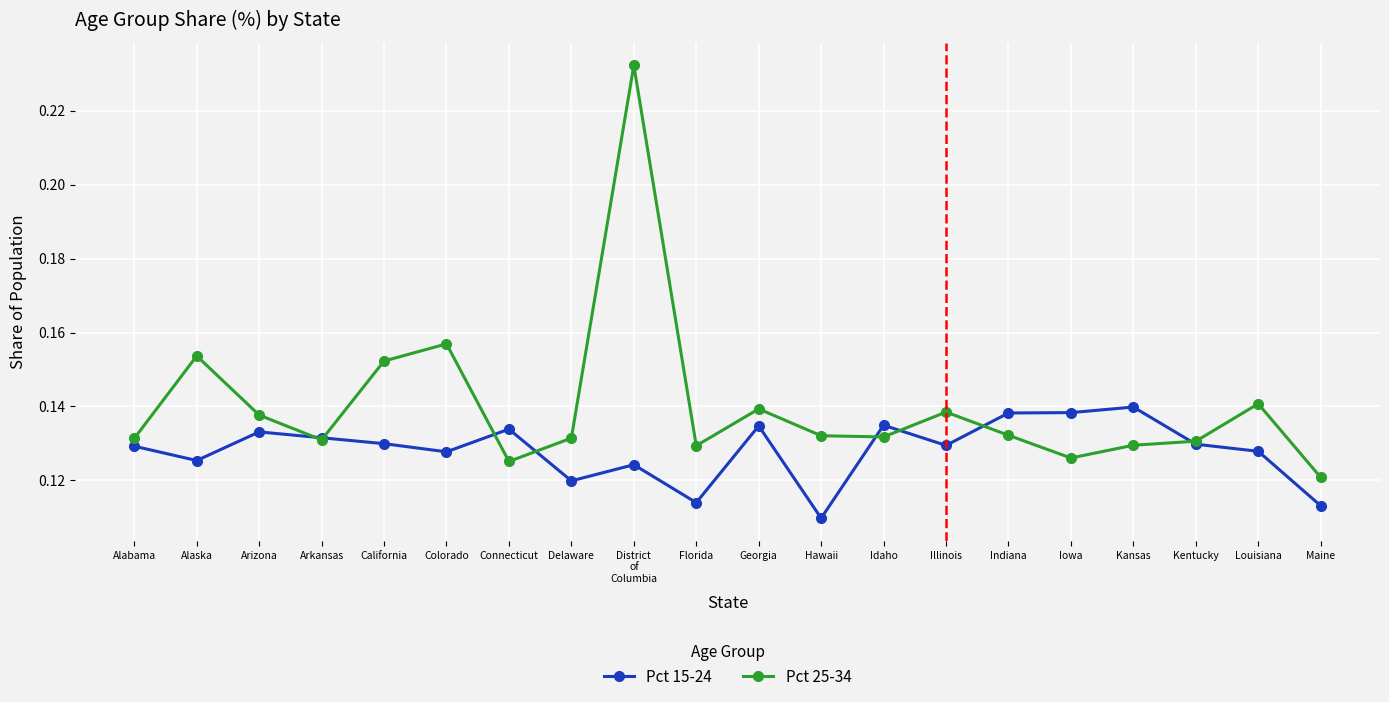

List the series in order of their peak value, lowest first.

Pct 15-24, Pct 25-34